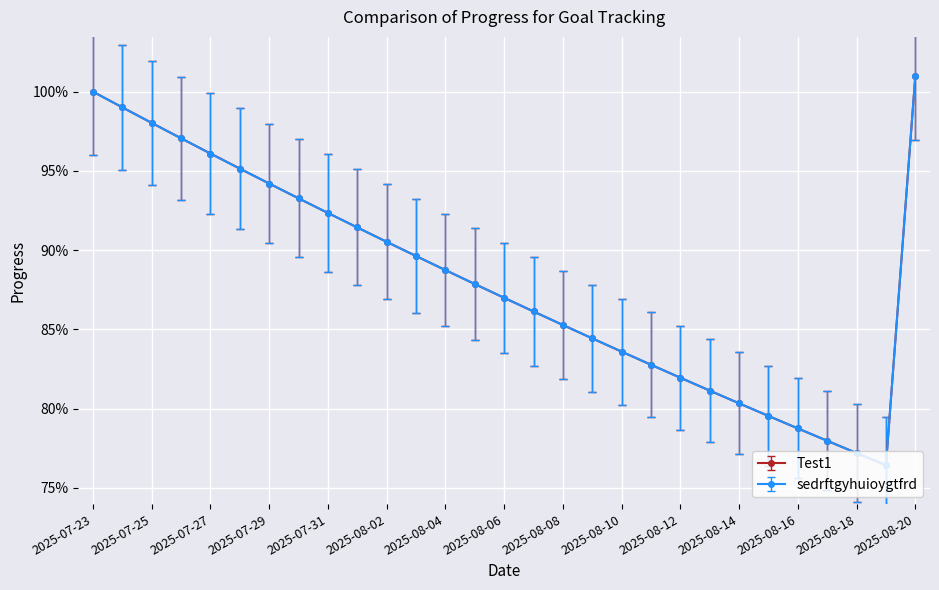

What is the label of the 1st point from the left?

2025-07-23